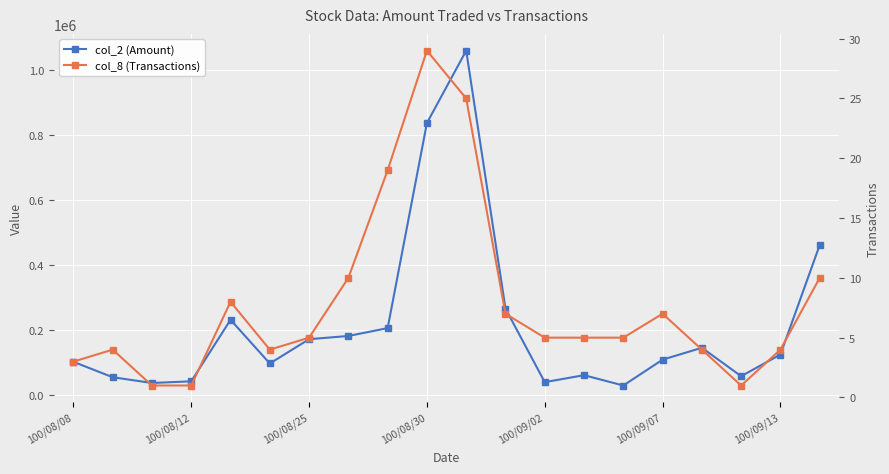

What are all the series names shown in the legend?

col_2 (Amount), col_8 (Transactions)